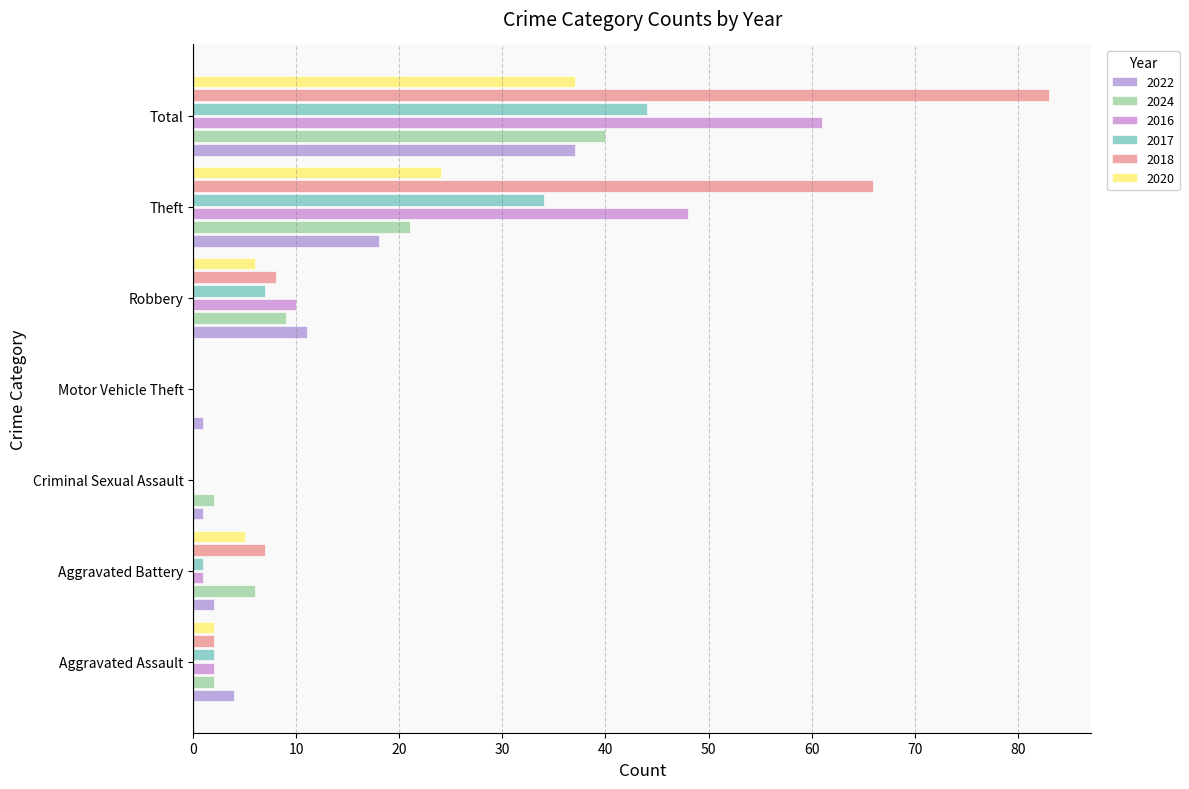

Where is 2022 nearest to the value 19?

Theft